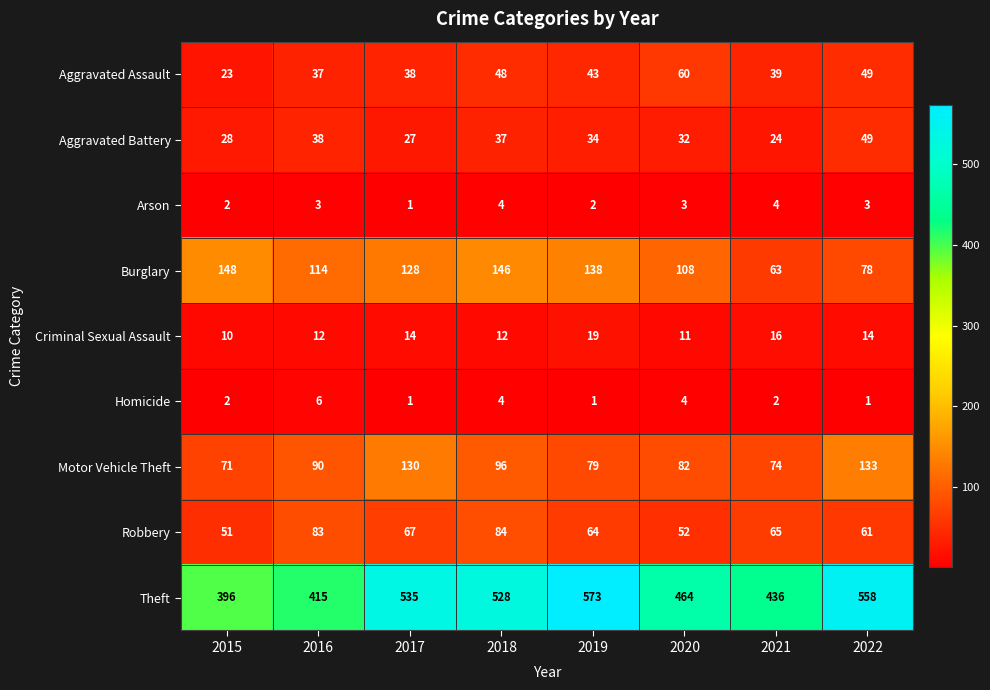

Is the value of Robbery at 2017 greater than the value of Aggravated Battery at 2019?

Yes